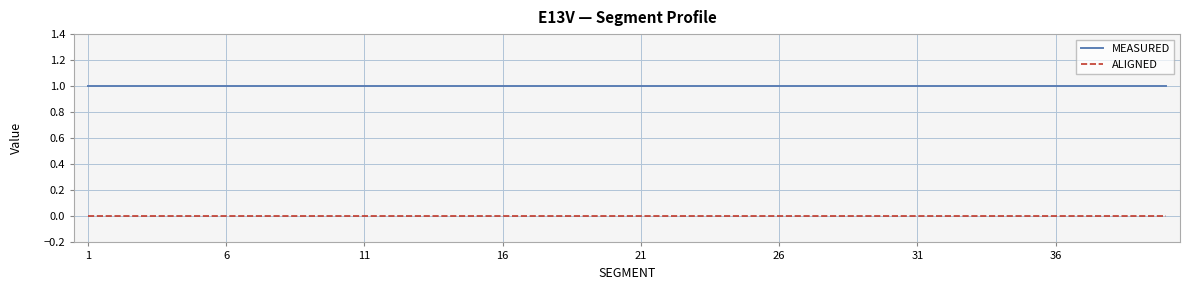

What are all the series names shown in the legend?

MEASURED, ALIGNED